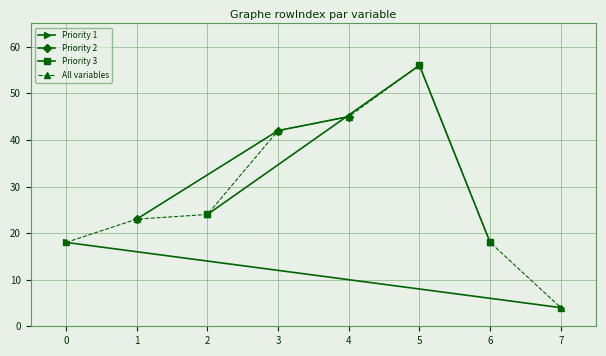

True or false: All variables has a value of 28 at 0.

False